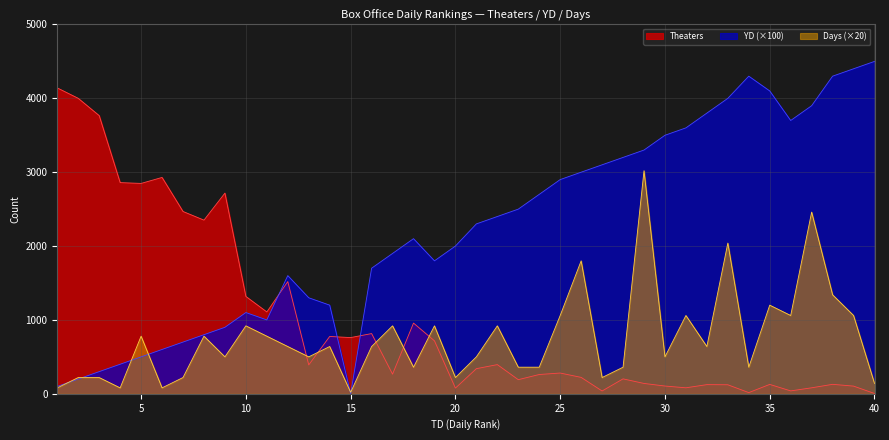

What is the sum of the YD values at 30 and 3?

3800